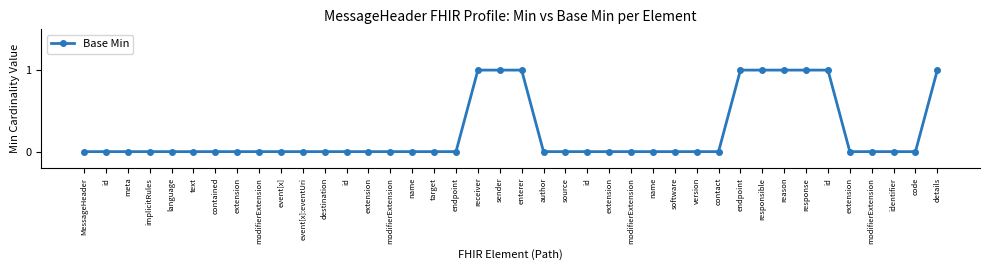

Count the number of categories in the chart.

40